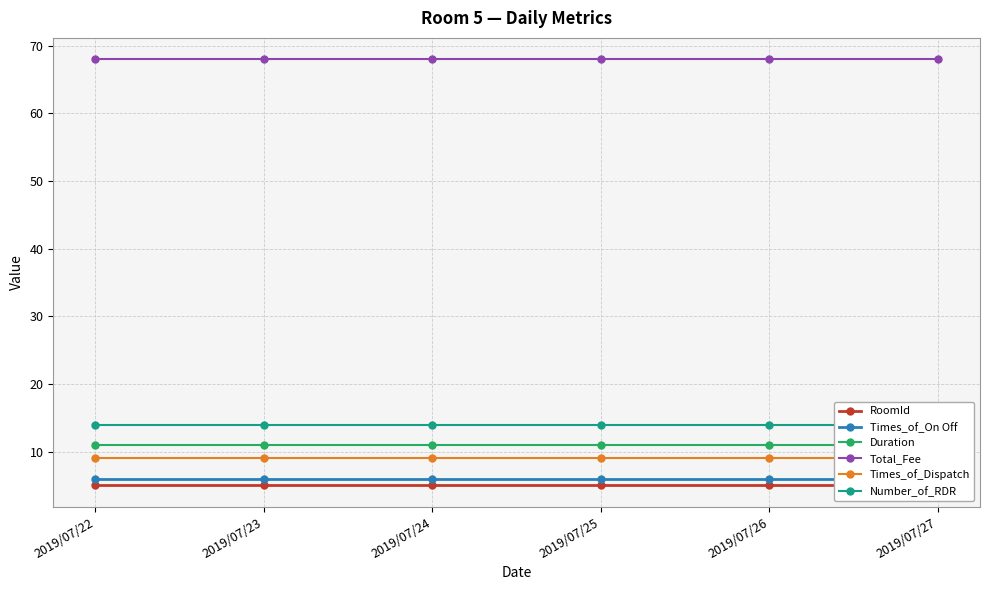

Reading left to right, what are all the values shown in this chart?

RoomId: 5	5	5	5	5	5
Times_of_On Off: 6	6	6	6	6	6
Duration: 11	11	11	11	11	11
Total_Fee: 68	68	68	68	68	68
Times_of_Dispatch: 9	9	9	9	9	9
Number_of_RDR: 14	14	14	14	14	14